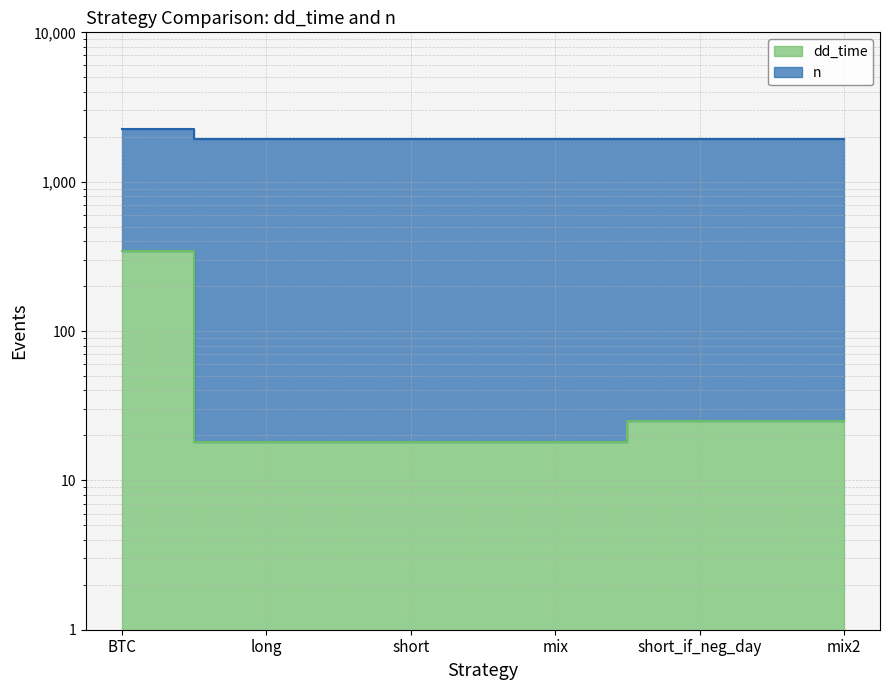

What is the minimum value shown in the chart?

18